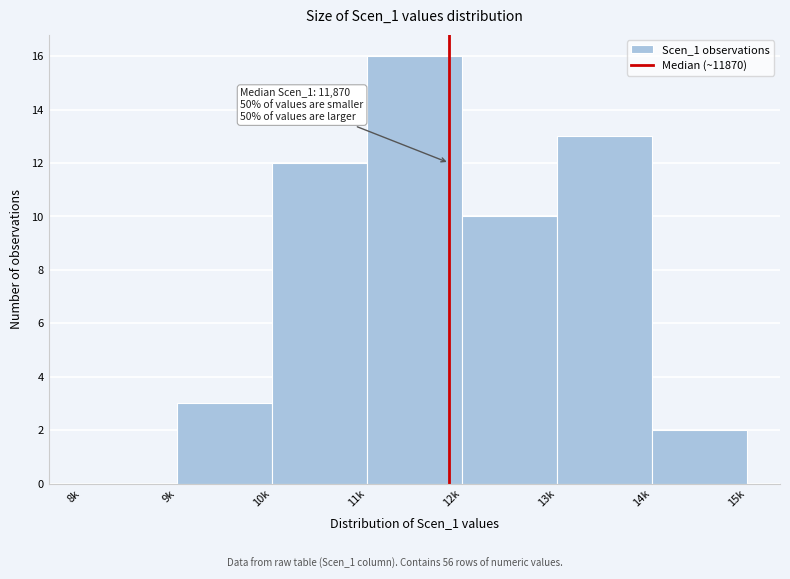

Reading left to right, transcribe all the data shown in this chart.

8k=0	9k=3	10k=12	11k=16	12k=10	13k=13	14k=2